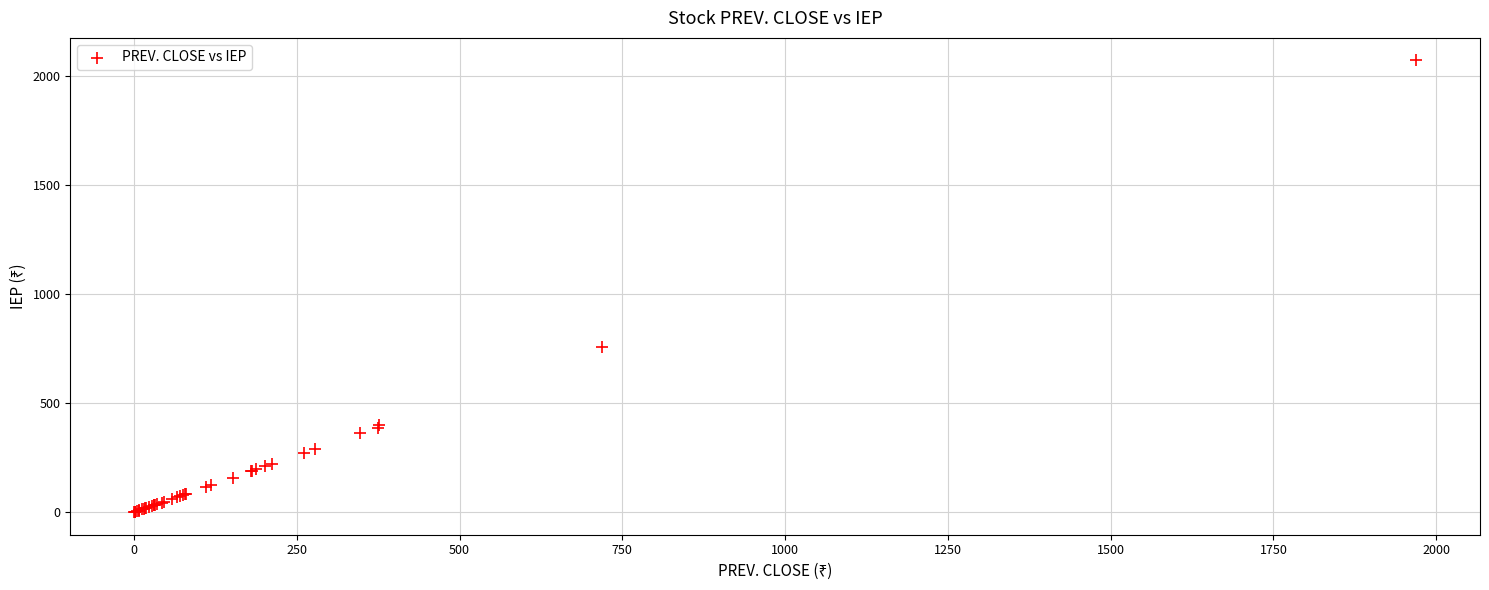

What Y value in the scatter plot is closest to 1035?

755.2